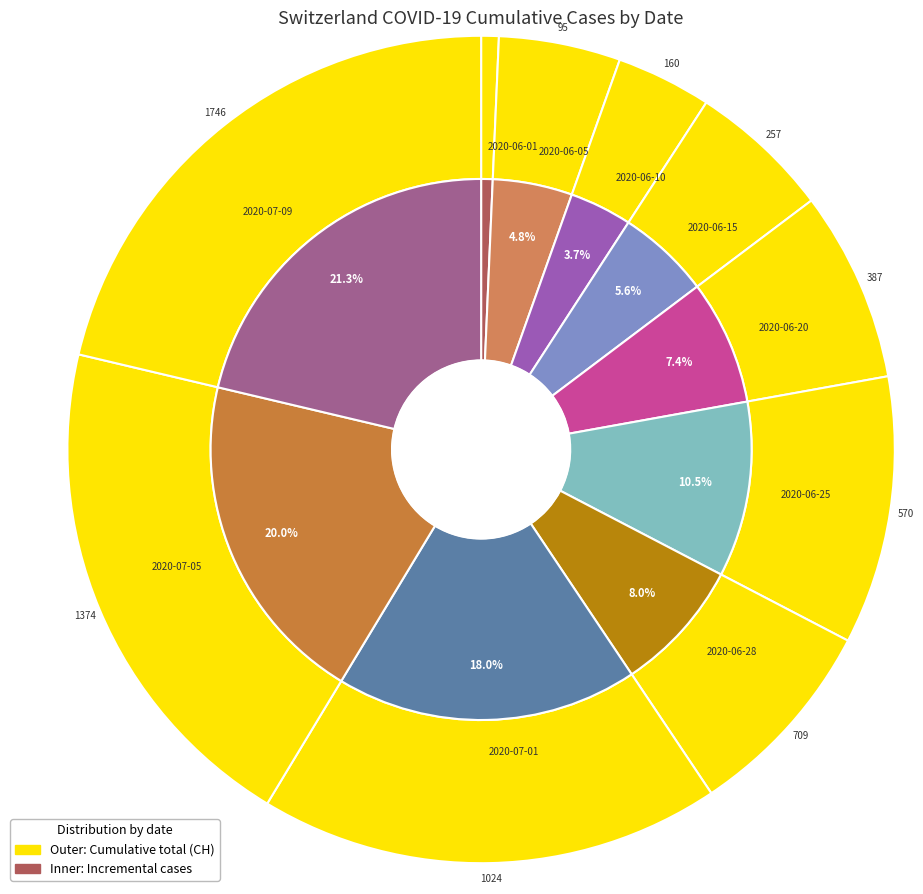

The 2020-06-22 slice represents 9% of the pie. True or false?

False